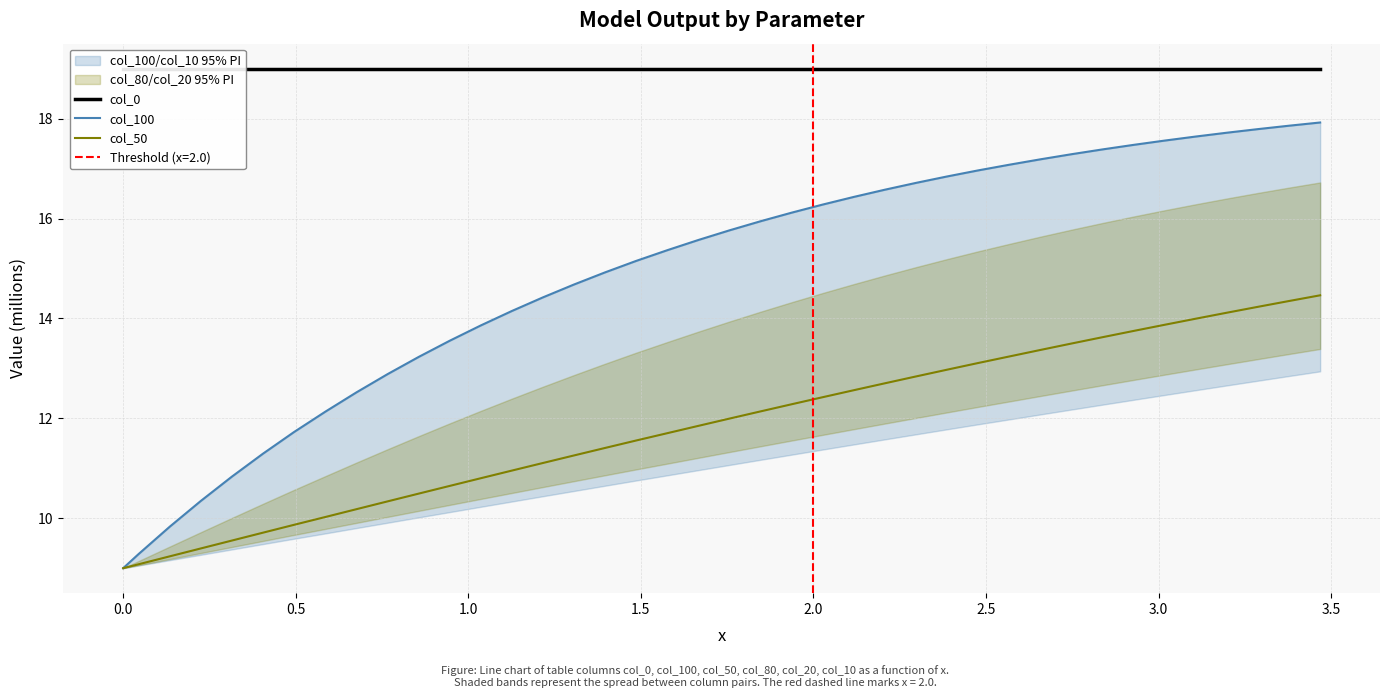

What is the highest value of the col_50 series?

14.5